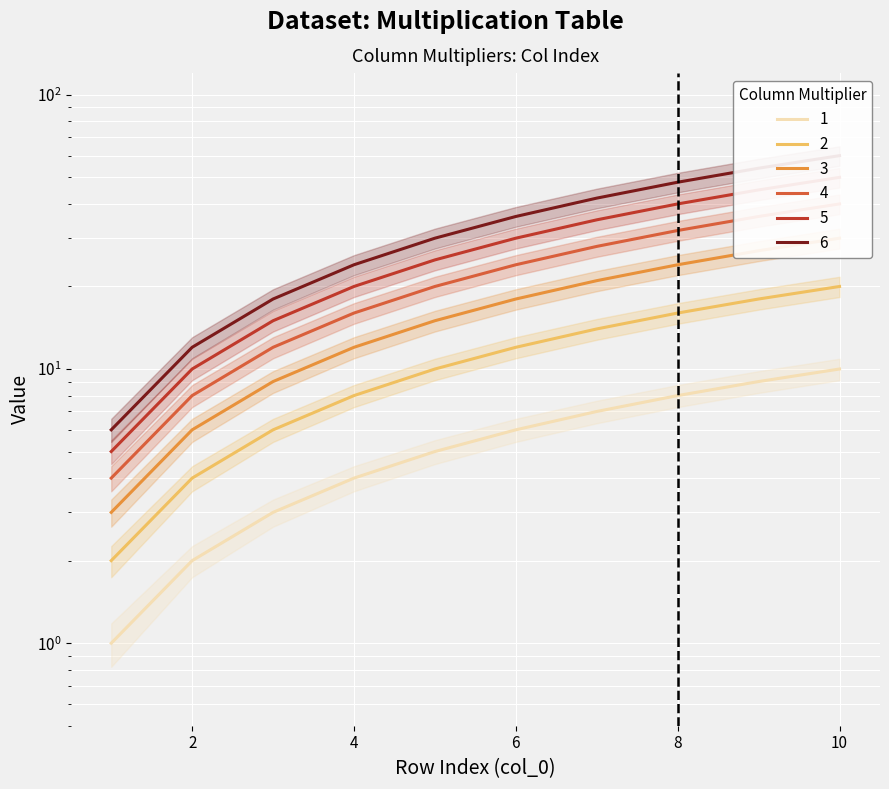

True or false: col_4 and col_3 intersect in this chart.

False